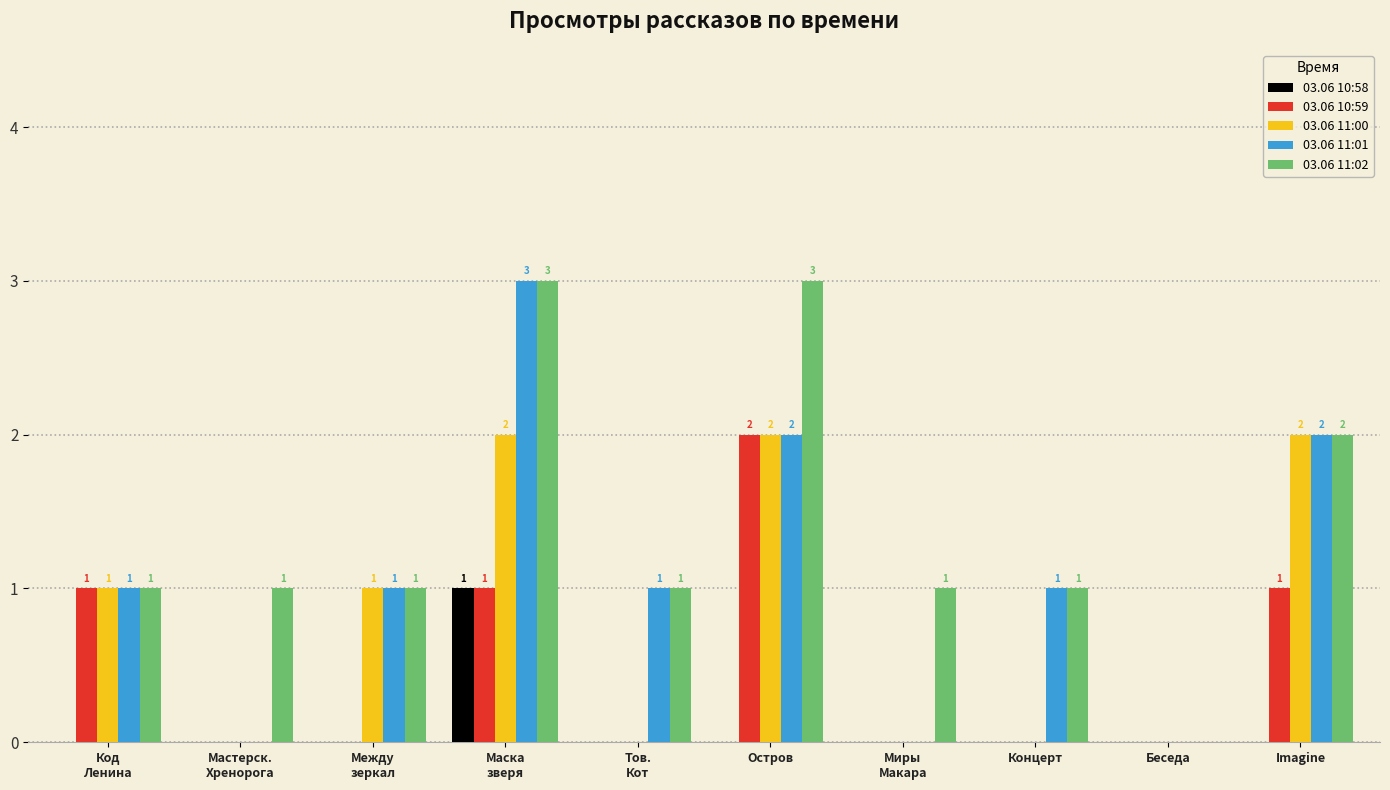

What is the spread (max minus min) of values at Концерт?

1